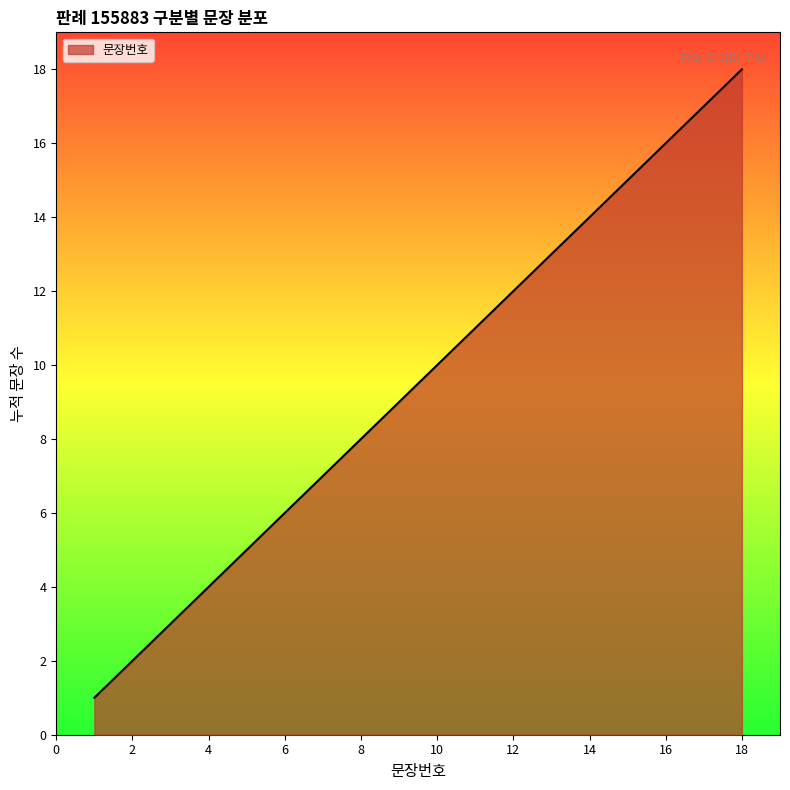

What is the difference between the maximum and minimum values?

17